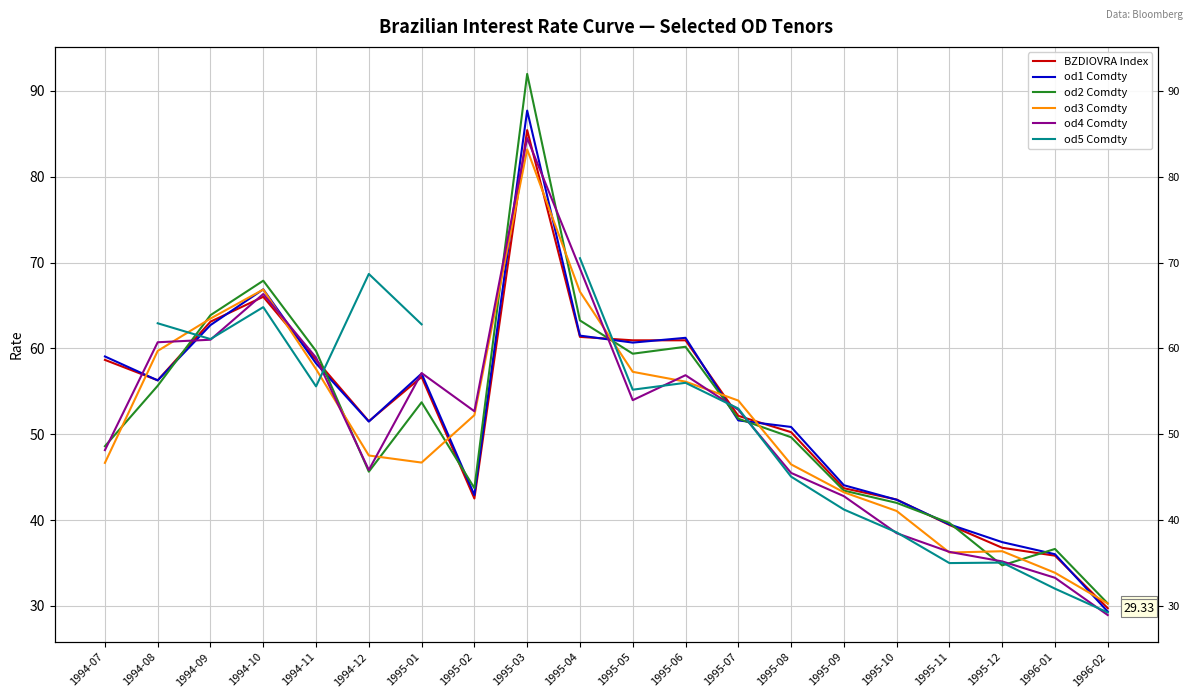

What is the average value of the od3 Comdty series?

51.3